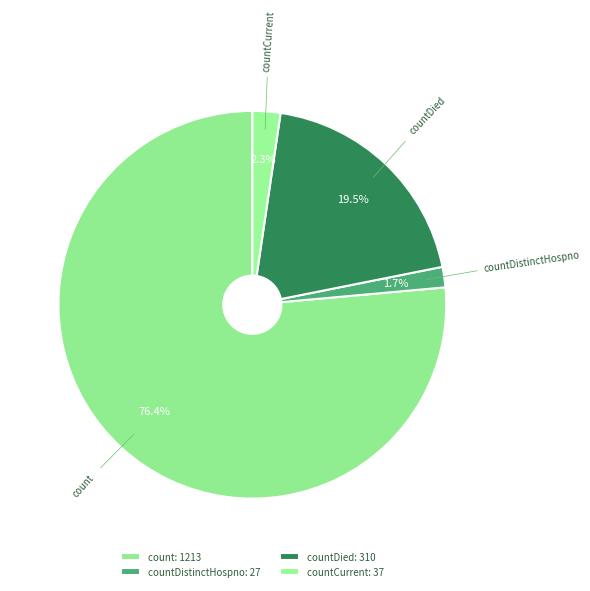

Which slice represents more than half of the pie?

count